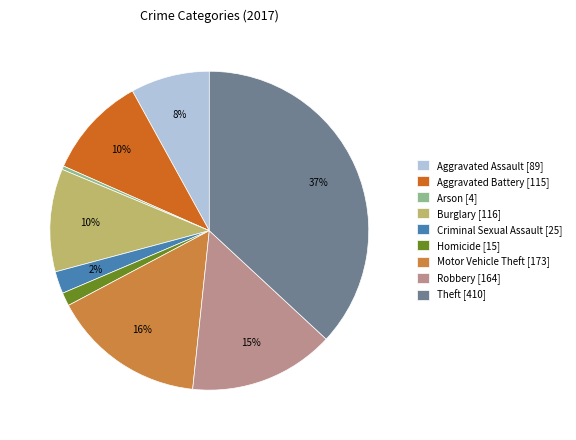

To the nearest percent, what is the difference between the Burglary and Arson slice percentages?

10%